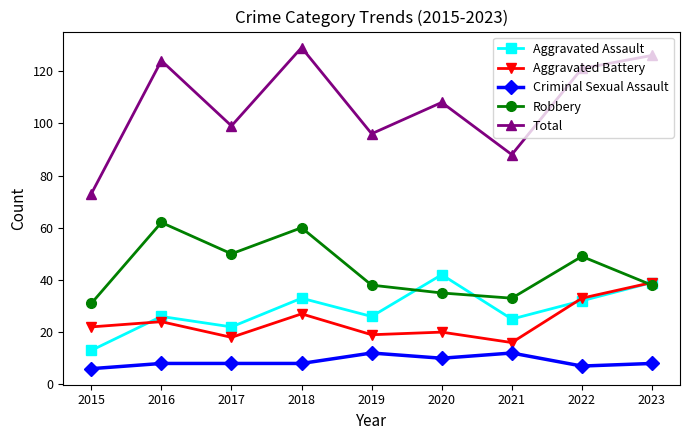

Reading left to right, what are all the values shown in this chart?

Aggravated Assault: 13	26	22	33	26	42	25	32	39
Aggravated Battery: 22	24	18	27	19	20	16	33	39
Criminal Sexual Assault: 6	8	8	8	12	10	12	7	8
Robbery: 31	62	50	60	38	35	33	49	38
Total: 73	124	99	129	96	108	88	121	126